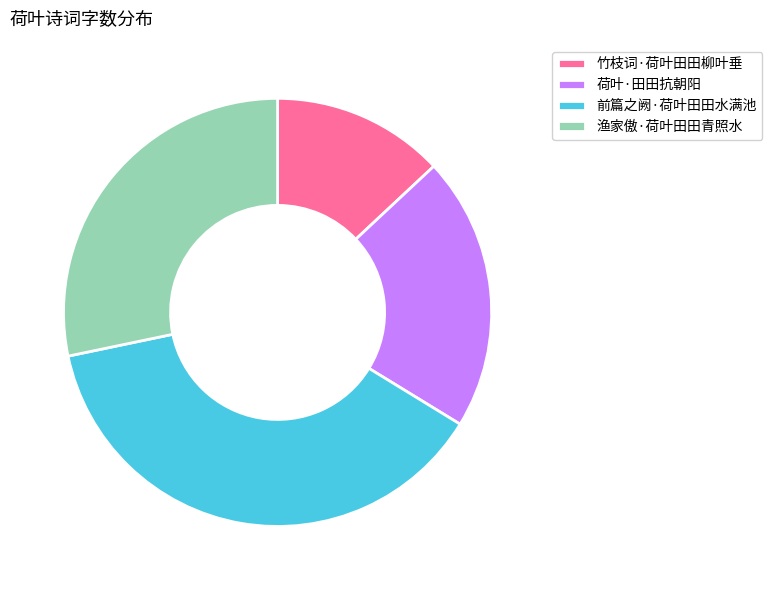

Is it true that 竹枝词·荷叶田田柳叶垂 is 13% of the pie?

True